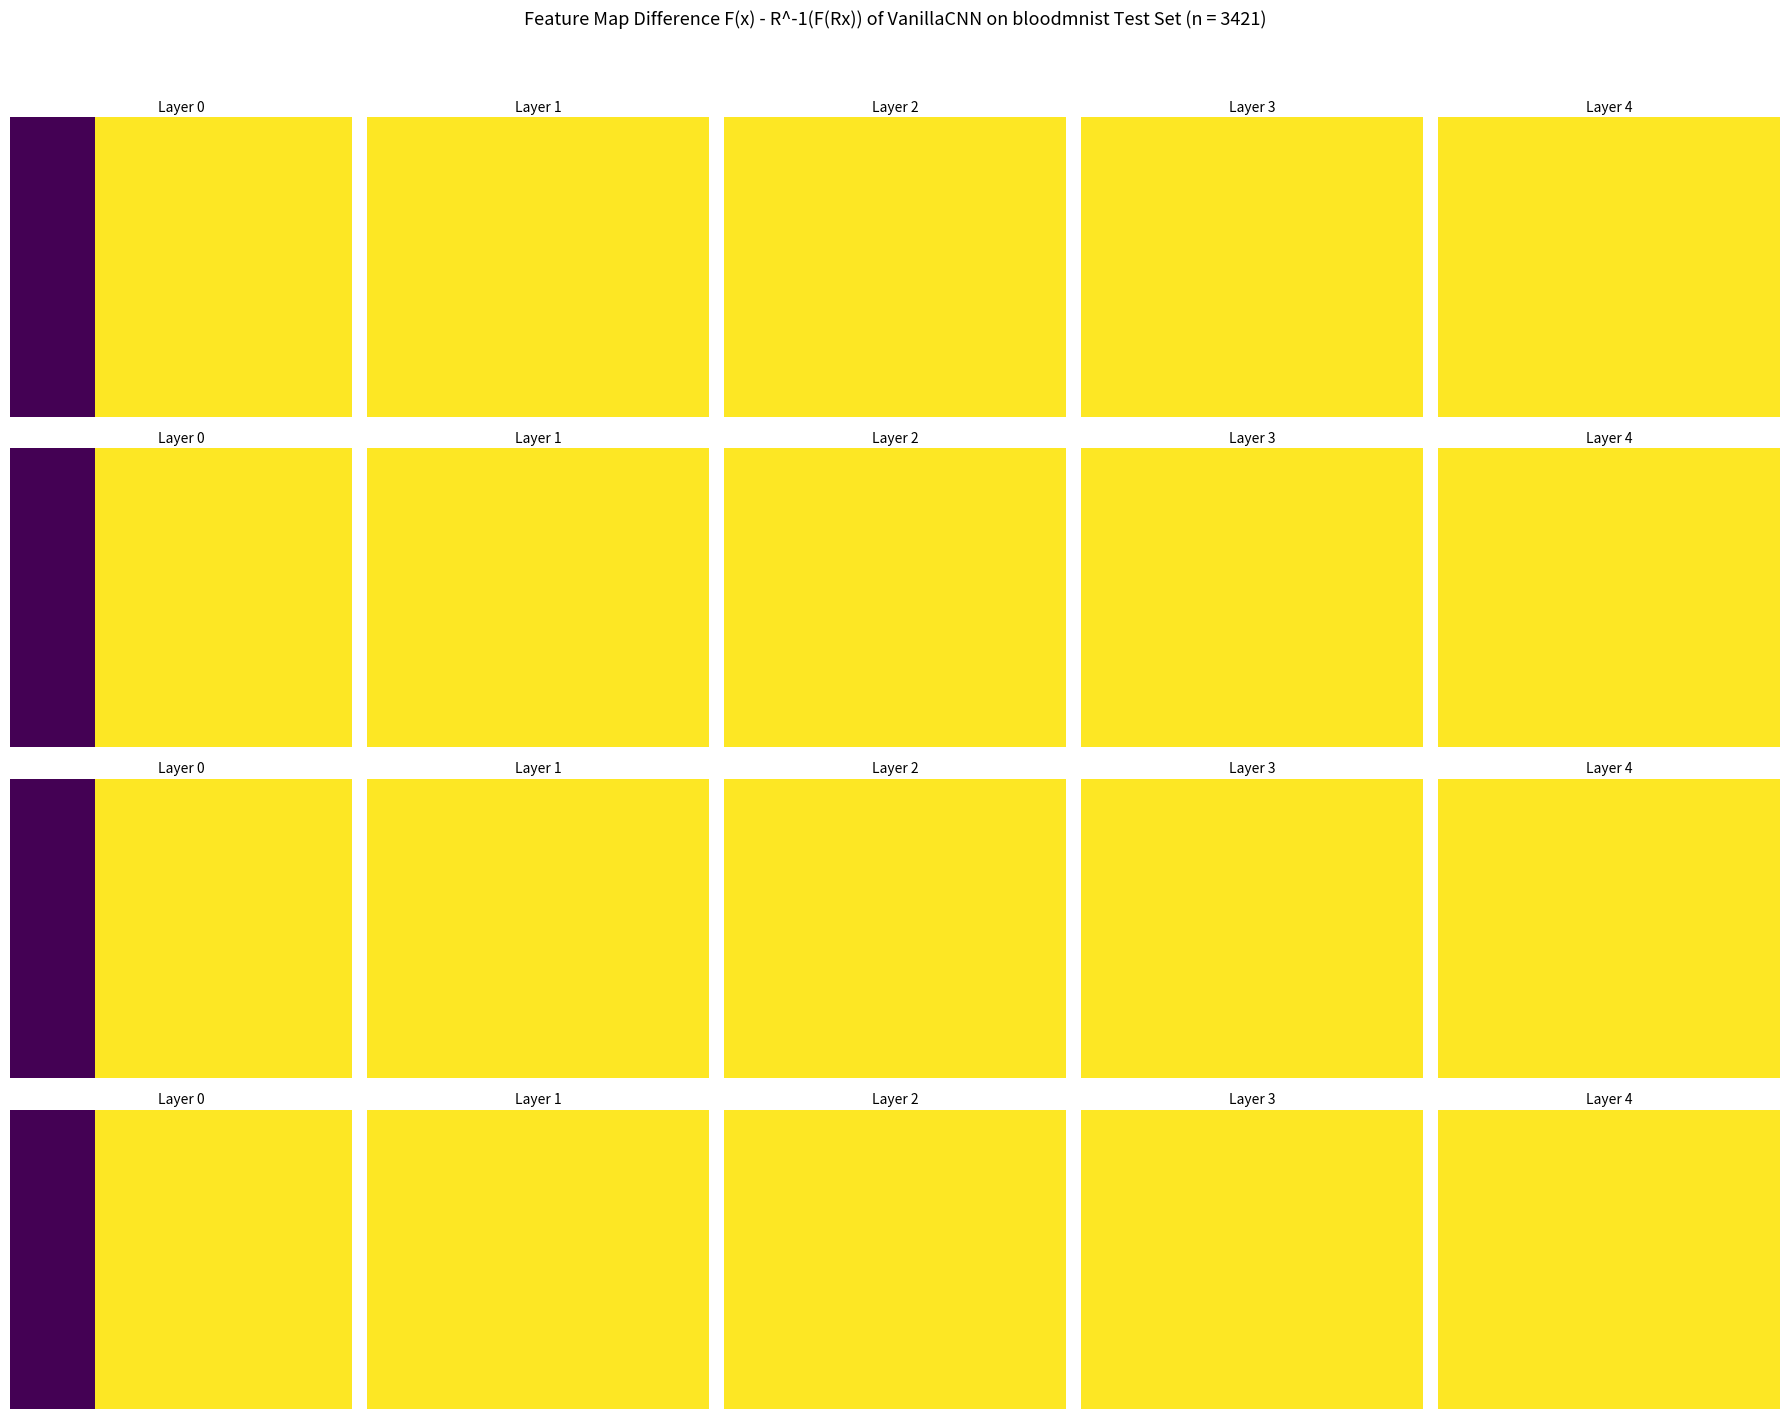

What is the sum of all Row 2 values?

16